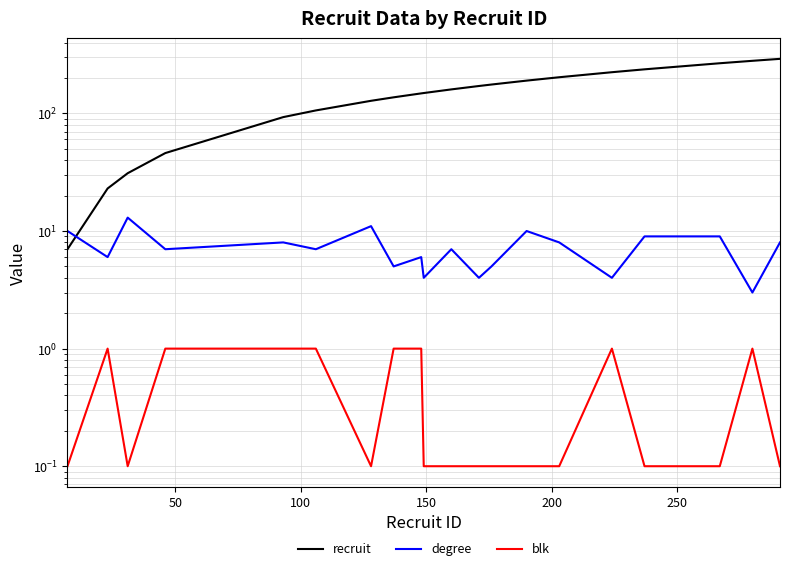

How many data points in recruit are above 160?

9